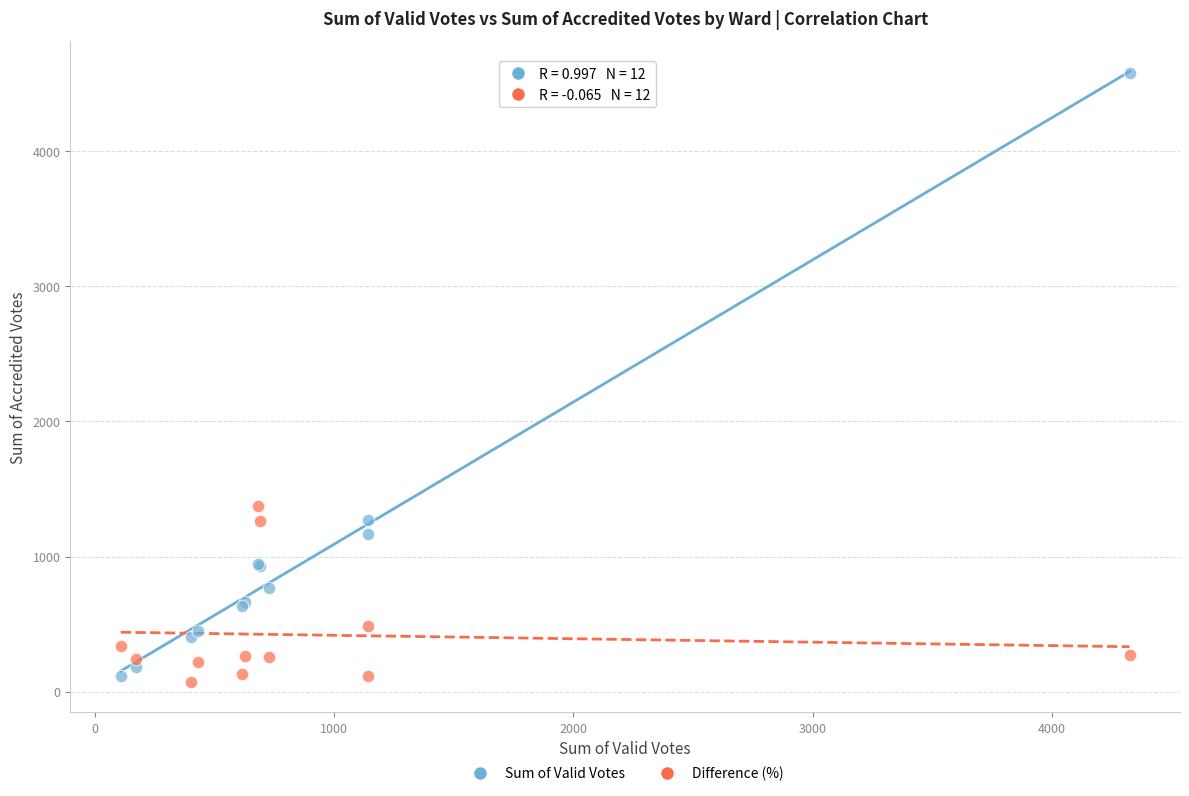

Which series has the largest Y range (max minus min)?

Sum of Valid Votes